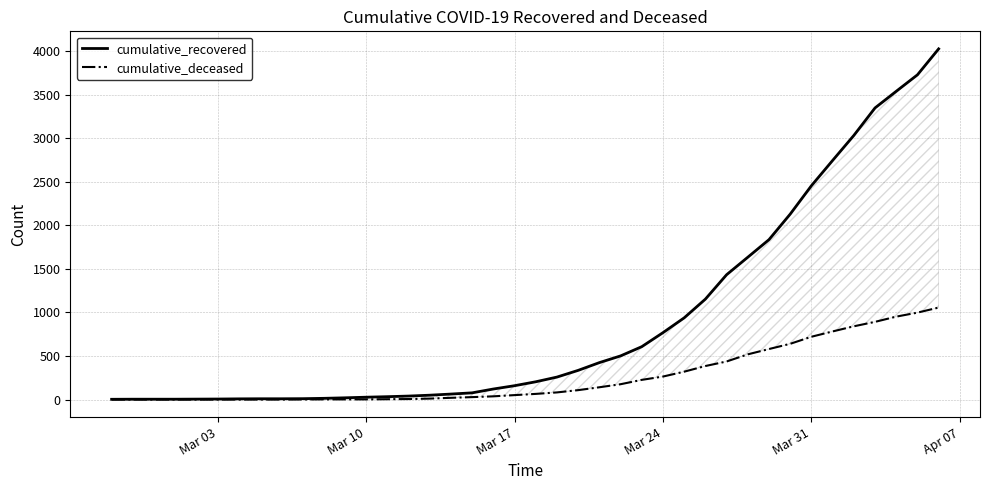

What is the difference between the maximum and minimum values in the cumulative_deceased series?

1056